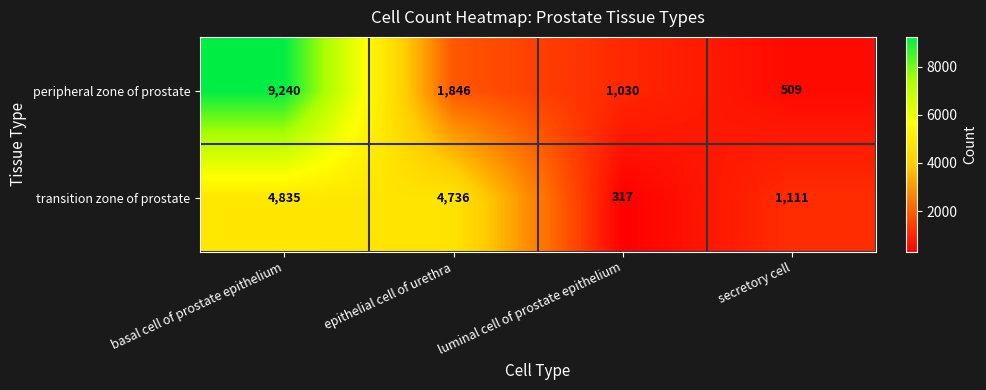

The transition zone of prostate series shows 4835 at basal cell of prostate epithelium. True or false?

True